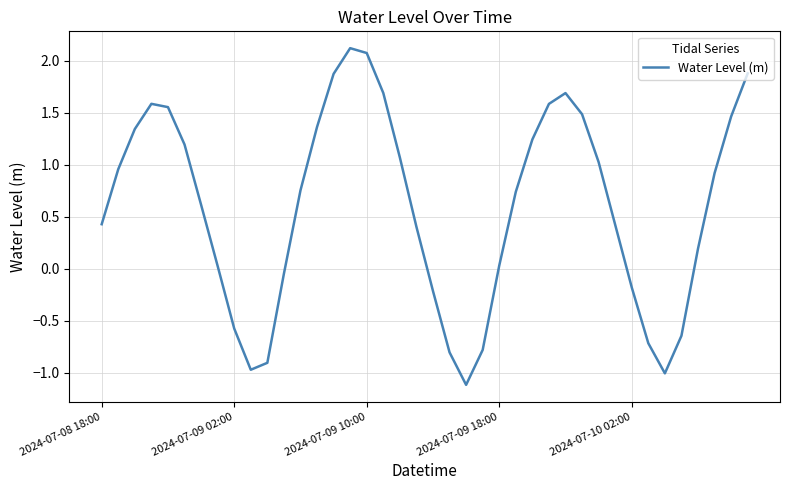

How many interior local valleys (lower than both neighbors) does the data have?

3